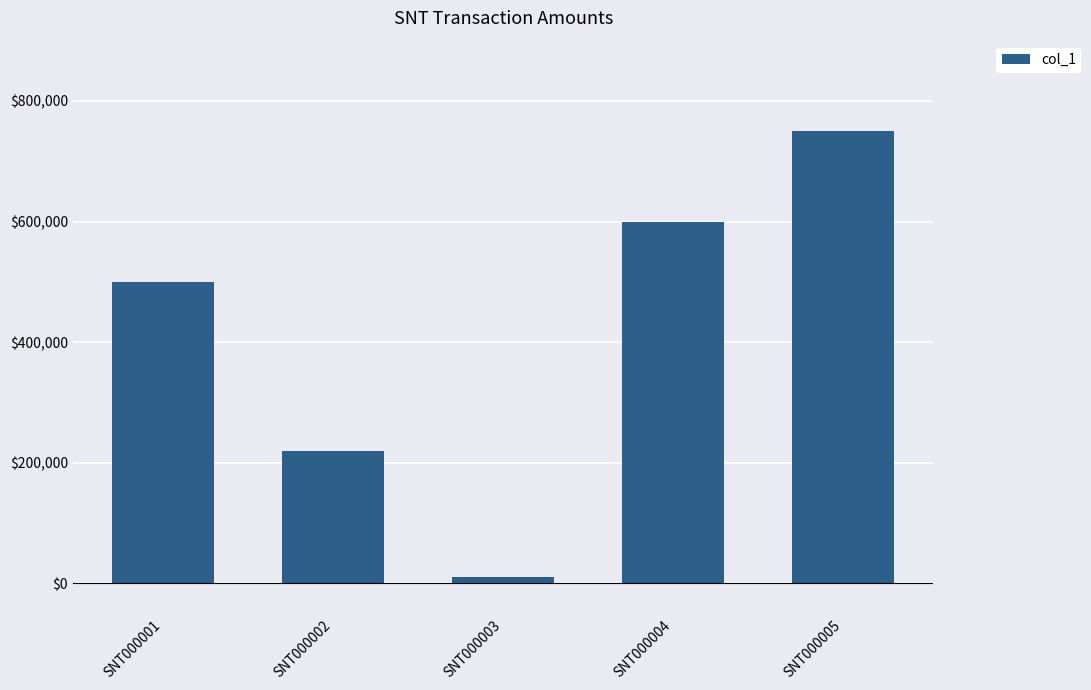

Approximately how many times larger is the value at SNT000004 compared to SNT000001?

1.2